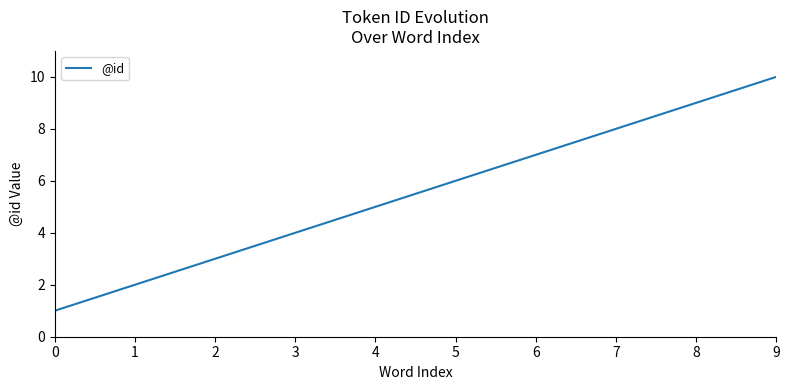

True or false: there are more than 0 points higher than both neighbors.

False